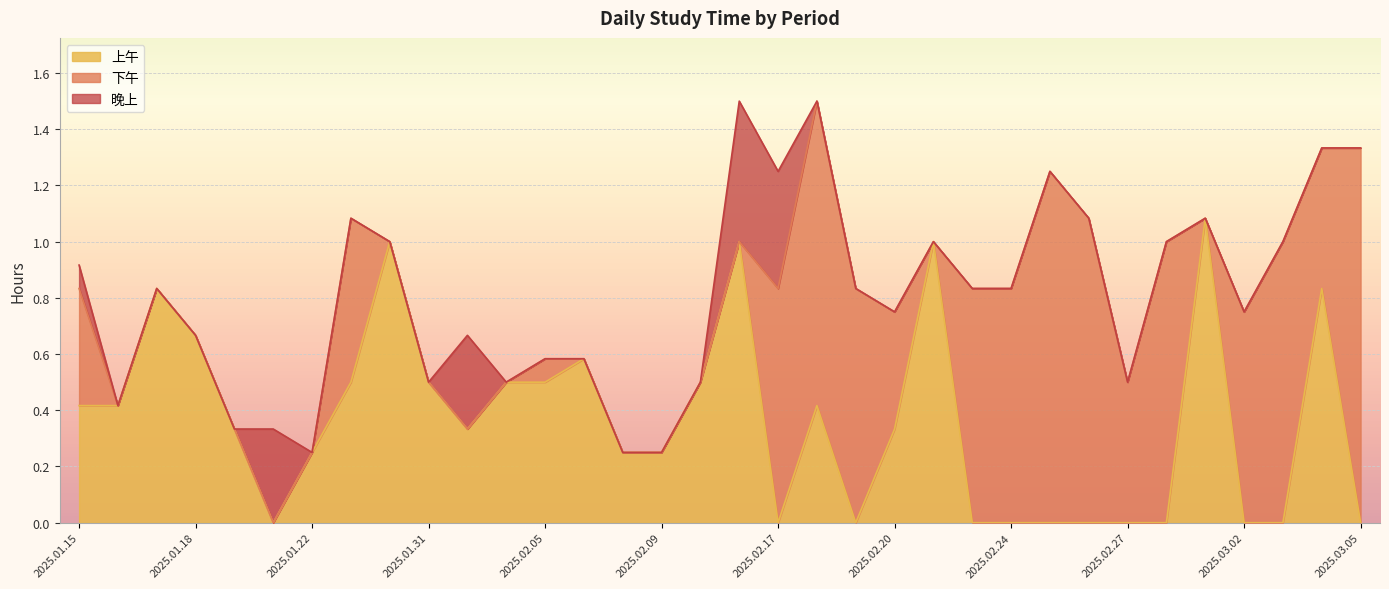

How many times do 下午 and 晚上 cross each other?

1